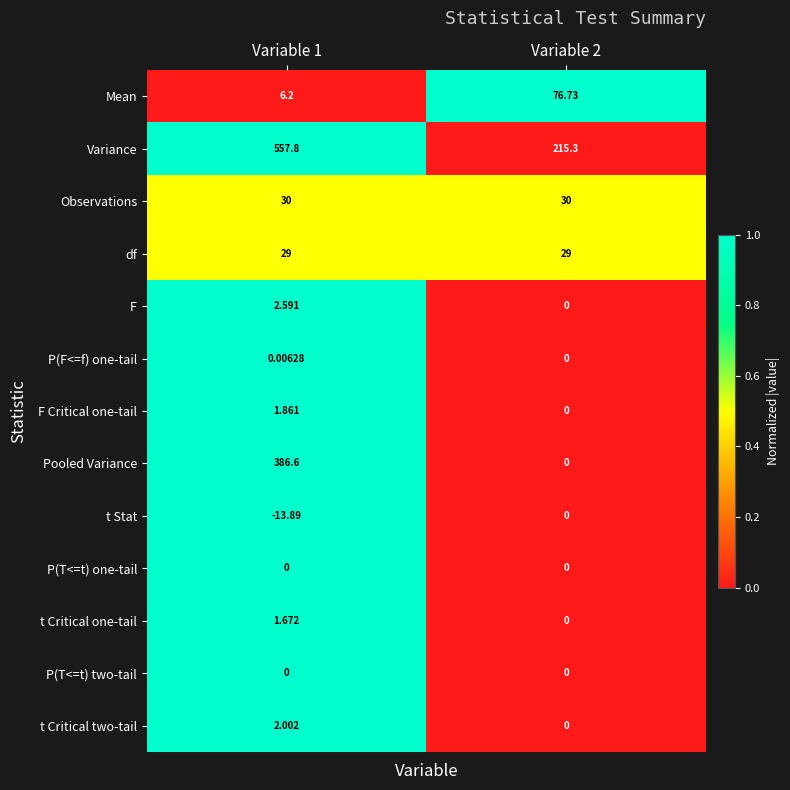

Which series has the largest total across all categories?

Variance